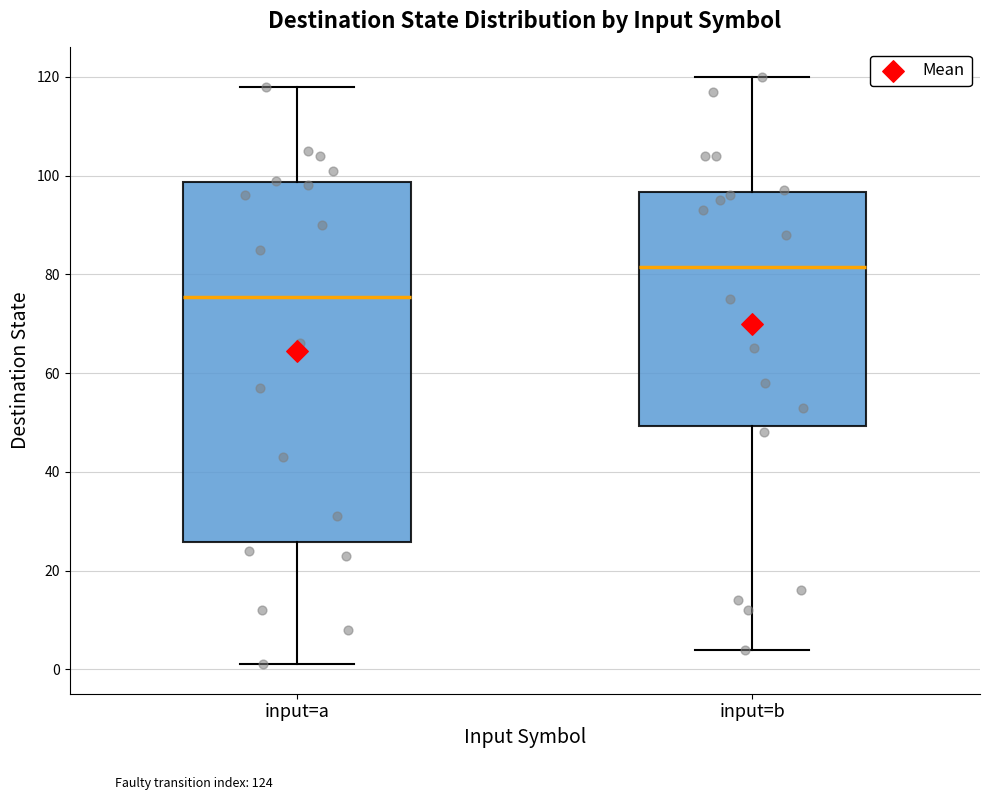

Comparing the boxes themselves (not the whiskers), which one is the tallest?

input=a